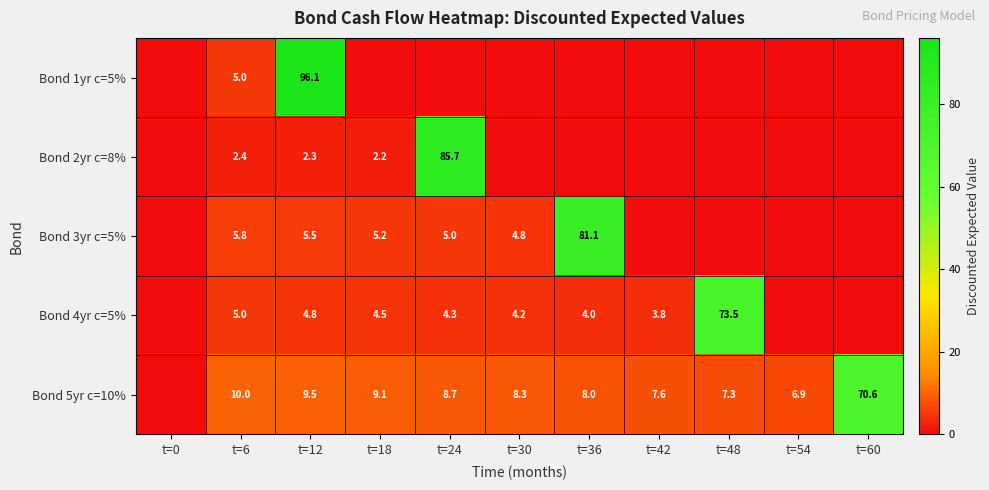

What is the difference between the Bond 3yr c=5% values at t=30 and t=6?

1.0